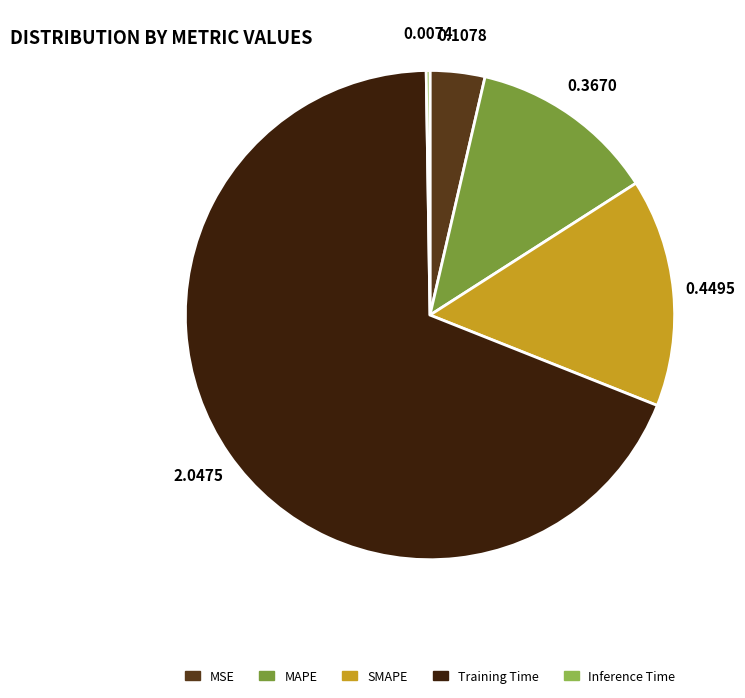

What is the smallest slice in the pie chart?

Inference Time